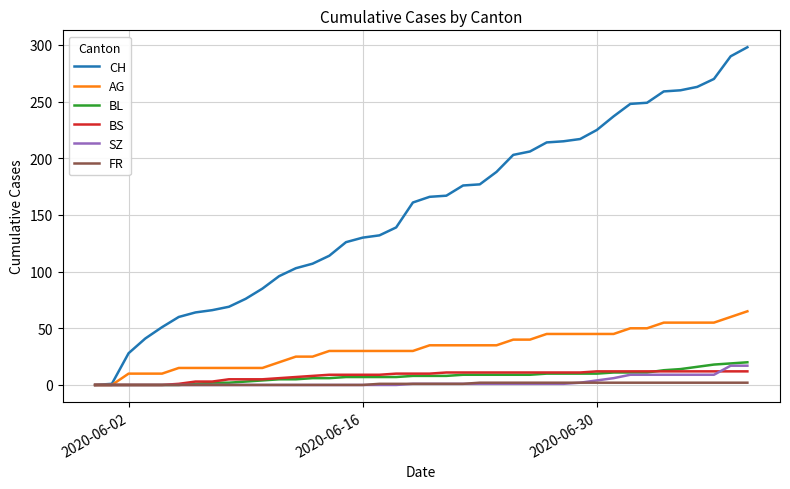

What is the highest value of the CH series?

298